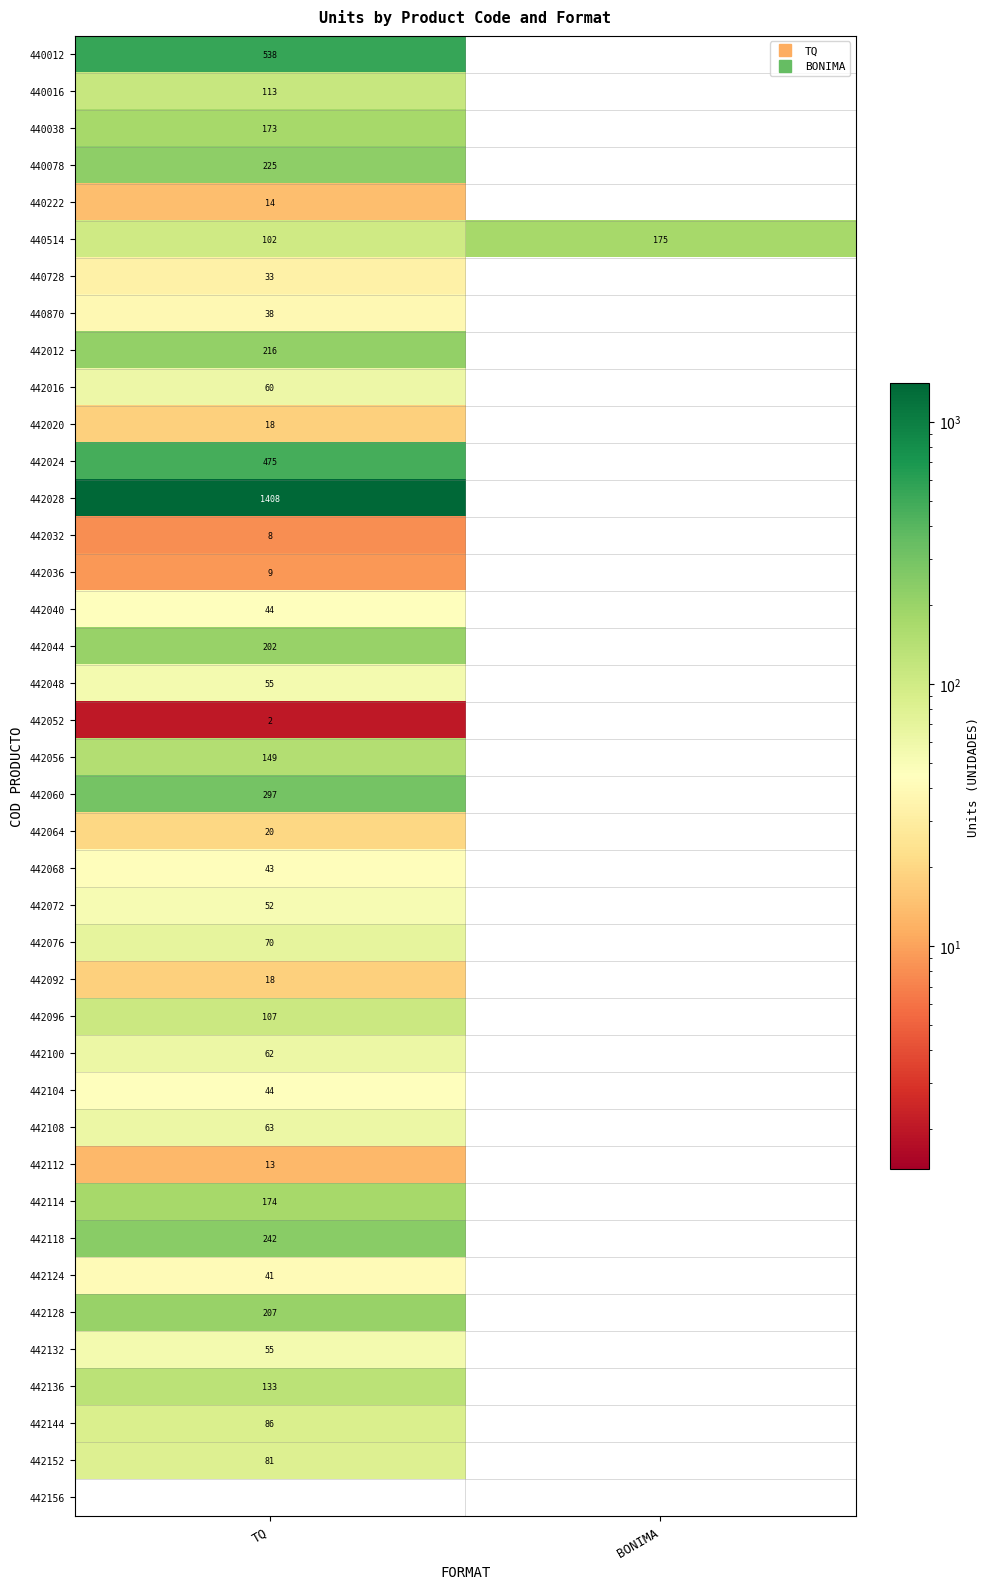

At which category is the sum across all series the highest?

TQ